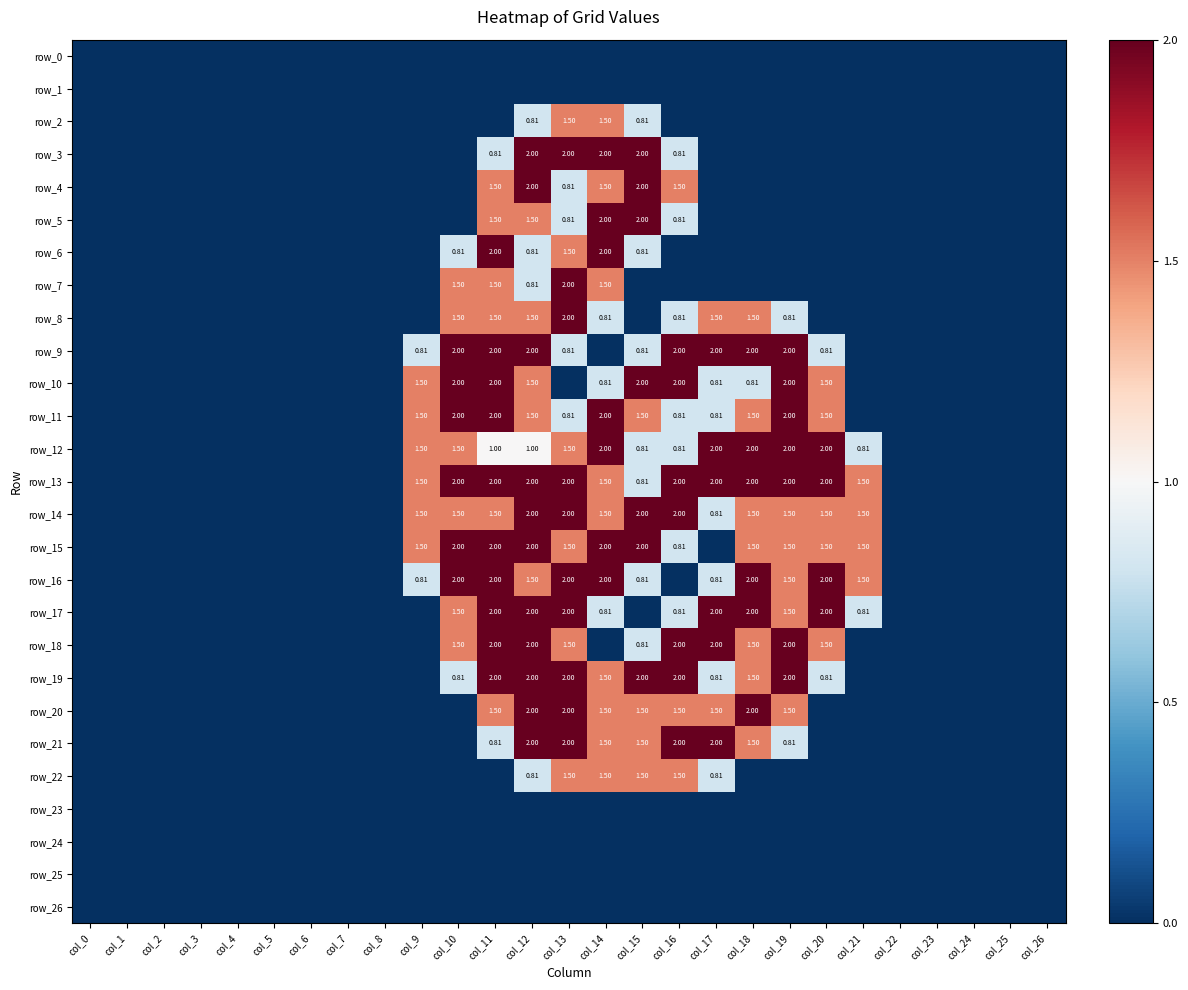

Reading right to left, transcribe all the data shown in this chart.

row_0: col_26=0.0	col_25=0.0	col_24=0.0	col_23=0.0	col_22=0.0	col_21=0.0	col_20=0.0	col_19=0.0	col_18=0.0	col_17=0.0	col_16=0.0	col_15=0.0	col_14=0.0	col_13=0.0	col_12=0.0	col_11=0.0	col_10=0.0	col_9=0.0	col_8=0.0	col_7=0.0	col_6=0.0	col_5=0.0	col_4=0.0	col_3=0.0	col_2=0.0	col_1=0.0	col_0=0.0
row_1: col_26=0.0	col_25=0.0	col_24=0.0	col_23=0.0	col_22=0.0	col_21=0.0	col_20=0.0	col_19=0.0	col_18=0.0	col_17=0.0	col_16=0.0	col_15=0.0	col_14=0.0	col_13=0.0	col_12=0.0	col_11=0.0	col_10=0.0	col_9=0.0	col_8=0.0	col_7=0.0	col_6=0.0	col_5=0.0	col_4=0.0	col_3=0.0	col_2=0.0	col_1=0.0	col_0=0.0
row_2: col_26=0.0	col_25=0.0	col_24=0.0	col_23=0.0	col_22=0.0	col_21=0.0	col_20=0.0	col_19=0.0	col_18=0.0	col_17=0.0	col_16=0.0	col_15=0.8	col_14=1.5	col_13=1.5	col_12=0.8	col_11=0.0	col_10=0.0	col_9=0.0	col_8=0.0	col_7=0.0	col_6=0.0	col_5=0.0	col_4=0.0	col_3=0.0	col_2=0.0	col_1=0.0	col_0=0.0
row_3: col_26=0.0	col_25=0.0	col_24=0.0	col_23=0.0	col_22=0.0	col_21=0.0	col_20=0.0	col_19=0.0	col_18=0.0	col_17=0.0	col_16=0.8	col_15=2.0	col_14=2.0	col_13=2.0	col_12=2.0	col_11=0.8	col_10=0.0	col_9=0.0	col_8=0.0	col_7=0.0	col_6=0.0	col_5=0.0	col_4=0.0	col_3=0.0	col_2=0.0	col_1=0.0	col_0=0.0
row_4: col_26=0.0	col_25=0.0	col_24=0.0	col_23=0.0	col_22=0.0	col_21=0.0	col_20=0.0	col_19=0.0	col_18=0.0	col_17=0.0	col_16=1.5	col_15=2.0	col_14=1.5	col_13=0.8	col_12=2.0	col_11=1.5	col_10=0.0	col_9=0.0	col_8=0.0	col_7=0.0	col_6=0.0	col_5=0.0	col_4=0.0	col_3=0.0	col_2=0.0	col_1=0.0	col_0=0.0
row_5: col_26=0.0	col_25=0.0	col_24=0.0	col_23=0.0	col_22=0.0	col_21=0.0	col_20=0.0	col_19=0.0	col_18=0.0	col_17=0.0	col_16=0.8	col_15=2.0	col_14=2.0	col_13=0.8	col_12=1.5	col_11=1.5	col_10=0.0	col_9=0.0	col_8=0.0	col_7=0.0	col_6=0.0	col_5=0.0	col_4=0.0	col_3=0.0	col_2=0.0	col_1=0.0	col_0=0.0
row_6: col_26=0.0	col_25=0.0	col_24=0.0	col_23=0.0	col_22=0.0	col_21=0.0	col_20=0.0	col_19=0.0	col_18=0.0	col_17=0.0	col_16=0.0	col_15=0.8	col_14=2.0	col_13=1.5	col_12=0.8	col_11=2.0	col_10=0.8	col_9=0.0	col_8=0.0	col_7=0.0	col_6=0.0	col_5=0.0	col_4=0.0	col_3=0.0	col_2=0.0	col_1=0.0	col_0=0.0
row_7: col_26=0.0	col_25=0.0	col_24=0.0	col_23=0.0	col_22=0.0	col_21=0.0	col_20=0.0	col_19=0.0	col_18=0.0	col_17=0.0	col_16=0.0	col_15=0.0	col_14=1.5	col_13=2.0	col_12=0.8	col_11=1.5	col_10=1.5	col_9=0.0	col_8=0.0	col_7=0.0	col_6=0.0	col_5=0.0	col_4=0.0	col_3=0.0	col_2=0.0	col_1=0.0	col_0=0.0
row_8: col_26=0.0	col_25=0.0	col_24=0.0	col_23=0.0	col_22=0.0	col_21=0.0	col_20=0.0	col_19=0.8	col_18=1.5	col_17=1.5	col_16=0.8	col_15=0.0	col_14=0.8	col_13=2.0	col_12=1.5	col_11=1.5	col_10=1.5	col_9=0.0	col_8=0.0	col_7=0.0	col_6=0.0	col_5=0.0	col_4=0.0	col_3=0.0	col_2=0.0	col_1=0.0	col_0=0.0
row_9: col_26=0.0	col_25=0.0	col_24=0.0	col_23=0.0	col_22=0.0	col_21=0.0	col_20=0.8	col_19=2.0	col_18=2.0	col_17=2.0	col_16=2.0	col_15=0.8	col_14=0.0	col_13=0.8	col_12=2.0	col_11=2.0	col_10=2.0	col_9=0.8	col_8=0.0	col_7=0.0	col_6=0.0	col_5=0.0	col_4=0.0	col_3=0.0	col_2=0.0	col_1=0.0	col_0=0.0
row_10: col_26=0.0	col_25=0.0	col_24=0.0	col_23=0.0	col_22=0.0	col_21=0.0	col_20=1.5	col_19=2.0	col_18=0.8	col_17=0.8	col_16=2.0	col_15=2.0	col_14=0.8	col_13=0.0	col_12=1.5	col_11=2.0	col_10=2.0	col_9=1.5	col_8=0.0	col_7=0.0	col_6=0.0	col_5=0.0	col_4=0.0	col_3=0.0	col_2=0.0	col_1=0.0	col_0=0.0
row_11: col_26=0.0	col_25=0.0	col_24=0.0	col_23=0.0	col_22=0.0	col_21=0.0	col_20=1.5	col_19=2.0	col_18=1.5	col_17=0.8	col_16=0.8	col_15=1.5	col_14=2.0	col_13=0.8	col_12=1.5	col_11=2.0	col_10=2.0	col_9=1.5	col_8=0.0	col_7=0.0	col_6=0.0	col_5=0.0	col_4=0.0	col_3=0.0	col_2=0.0	col_1=0.0	col_0=0.0
row_12: col_26=0.0	col_25=0.0	col_24=0.0	col_23=0.0	col_22=0.0	col_21=0.8	col_20=2.0	col_19=2.0	col_18=2.0	col_17=2.0	col_16=0.8	col_15=0.8	col_14=2.0	col_13=1.5	col_12=1.0	col_11=1.0	col_10=1.5	col_9=1.5	col_8=0.0	col_7=0.0	col_6=0.0	col_5=0.0	col_4=0.0	col_3=0.0	col_2=0.0	col_1=0.0	col_0=0.0
row_13: col_26=0.0	col_25=0.0	col_24=0.0	col_23=0.0	col_22=0.0	col_21=1.5	col_20=2.0	col_19=2.0	col_18=2.0	col_17=2.0	col_16=2.0	col_15=0.8	col_14=1.5	col_13=2.0	col_12=2.0	col_11=2.0	col_10=2.0	col_9=1.5	col_8=0.0	col_7=0.0	col_6=0.0	col_5=0.0	col_4=0.0	col_3=0.0	col_2=0.0	col_1=0.0	col_0=0.0
row_14: col_26=0.0	col_25=0.0	col_24=0.0	col_23=0.0	col_22=0.0	col_21=1.5	col_20=1.5	col_19=1.5	col_18=1.5	col_17=0.8	col_16=2.0	col_15=2.0	col_14=1.5	col_13=2.0	col_12=2.0	col_11=1.5	col_10=1.5	col_9=1.5	col_8=0.0	col_7=0.0	col_6=0.0	col_5=0.0	col_4=0.0	col_3=0.0	col_2=0.0	col_1=0.0	col_0=0.0
row_15: col_26=0.0	col_25=0.0	col_24=0.0	col_23=0.0	col_22=0.0	col_21=1.5	col_20=1.5	col_19=1.5	col_18=1.5	col_17=0.0	col_16=0.8	col_15=2.0	col_14=2.0	col_13=1.5	col_12=2.0	col_11=2.0	col_10=2.0	col_9=1.5	col_8=0.0	col_7=0.0	col_6=0.0	col_5=0.0	col_4=0.0	col_3=0.0	col_2=0.0	col_1=0.0	col_0=0.0
row_16: col_26=0.0	col_25=0.0	col_24=0.0	col_23=0.0	col_22=0.0	col_21=1.5	col_20=2.0	col_19=1.5	col_18=2.0	col_17=0.8	col_16=0.0	col_15=0.8	col_14=2.0	col_13=2.0	col_12=1.5	col_11=2.0	col_10=2.0	col_9=0.8	col_8=0.0	col_7=0.0	col_6=0.0	col_5=0.0	col_4=0.0	col_3=0.0	col_2=0.0	col_1=0.0	col_0=0.0
row_17: col_26=0.0	col_25=0.0	col_24=0.0	col_23=0.0	col_22=0.0	col_21=0.8	col_20=2.0	col_19=1.5	col_18=2.0	col_17=2.0	col_16=0.8	col_15=0.0	col_14=0.8	col_13=2.0	col_12=2.0	col_11=2.0	col_10=1.5	col_9=0.0	col_8=0.0	col_7=0.0	col_6=0.0	col_5=0.0	col_4=0.0	col_3=0.0	col_2=0.0	col_1=0.0	col_0=0.0
row_18: col_26=0.0	col_25=0.0	col_24=0.0	col_23=0.0	col_22=0.0	col_21=0.0	col_20=1.5	col_19=2.0	col_18=1.5	col_17=2.0	col_16=2.0	col_15=0.8	col_14=0.0	col_13=1.5	col_12=2.0	col_11=2.0	col_10=1.5	col_9=0.0	col_8=0.0	col_7=0.0	col_6=0.0	col_5=0.0	col_4=0.0	col_3=0.0	col_2=0.0	col_1=0.0	col_0=0.0
row_19: col_26=0.0	col_25=0.0	col_24=0.0	col_23=0.0	col_22=0.0	col_21=0.0	col_20=0.8	col_19=2.0	col_18=1.5	col_17=0.8	col_16=2.0	col_15=2.0	col_14=1.5	col_13=2.0	col_12=2.0	col_11=2.0	col_10=0.8	col_9=0.0	col_8=0.0	col_7=0.0	col_6=0.0	col_5=0.0	col_4=0.0	col_3=0.0	col_2=0.0	col_1=0.0	col_0=0.0
row_20: col_26=0.0	col_25=0.0	col_24=0.0	col_23=0.0	col_22=0.0	col_21=0.0	col_20=0.0	col_19=1.5	col_18=2.0	col_17=1.5	col_16=1.5	col_15=1.5	col_14=1.5	col_13=2.0	col_12=2.0	col_11=1.5	col_10=0.0	col_9=0.0	col_8=0.0	col_7=0.0	col_6=0.0	col_5=0.0	col_4=0.0	col_3=0.0	col_2=0.0	col_1=0.0	col_0=0.0
row_21: col_26=0.0	col_25=0.0	col_24=0.0	col_23=0.0	col_22=0.0	col_21=0.0	col_20=0.0	col_19=0.8	col_18=1.5	col_17=2.0	col_16=2.0	col_15=1.5	col_14=1.5	col_13=2.0	col_12=2.0	col_11=0.8	col_10=0.0	col_9=0.0	col_8=0.0	col_7=0.0	col_6=0.0	col_5=0.0	col_4=0.0	col_3=0.0	col_2=0.0	col_1=0.0	col_0=0.0
row_22: col_26=0.0	col_25=0.0	col_24=0.0	col_23=0.0	col_22=0.0	col_21=0.0	col_20=0.0	col_19=0.0	col_18=0.0	col_17=0.8	col_16=1.5	col_15=1.5	col_14=1.5	col_13=1.5	col_12=0.8	col_11=0.0	col_10=0.0	col_9=0.0	col_8=0.0	col_7=0.0	col_6=0.0	col_5=0.0	col_4=0.0	col_3=0.0	col_2=0.0	col_1=0.0	col_0=0.0
row_23: col_26=0.0	col_25=0.0	col_24=0.0	col_23=0.0	col_22=0.0	col_21=0.0	col_20=0.0	col_19=0.0	col_18=0.0	col_17=0.0	col_16=0.0	col_15=0.0	col_14=0.0	col_13=0.0	col_12=0.0	col_11=0.0	col_10=0.0	col_9=0.0	col_8=0.0	col_7=0.0	col_6=0.0	col_5=0.0	col_4=0.0	col_3=0.0	col_2=0.0	col_1=0.0	col_0=0.0
row_24: col_26=0.0	col_25=0.0	col_24=0.0	col_23=0.0	col_22=0.0	col_21=0.0	col_20=0.0	col_19=0.0	col_18=0.0	col_17=0.0	col_16=0.0	col_15=0.0	col_14=0.0	col_13=0.0	col_12=0.0	col_11=0.0	col_10=0.0	col_9=0.0	col_8=0.0	col_7=0.0	col_6=0.0	col_5=0.0	col_4=0.0	col_3=0.0	col_2=0.0	col_1=0.0	col_0=0.0
row_25: col_26=0.0	col_25=0.0	col_24=0.0	col_23=0.0	col_22=0.0	col_21=0.0	col_20=0.0	col_19=0.0	col_18=0.0	col_17=0.0	col_16=0.0	col_15=0.0	col_14=0.0	col_13=0.0	col_12=0.0	col_11=0.0	col_10=0.0	col_9=0.0	col_8=0.0	col_7=0.0	col_6=0.0	col_5=0.0	col_4=0.0	col_3=0.0	col_2=0.0	col_1=0.0	col_0=0.0
row_26: col_26=0.0	col_25=0.0	col_24=0.0	col_23=0.0	col_22=0.0	col_21=0.0	col_20=0.0	col_19=0.0	col_18=0.0	col_17=0.0	col_16=0.0	col_15=0.0	col_14=0.0	col_13=0.0	col_12=0.0	col_11=0.0	col_10=0.0	col_9=0.0	col_8=0.0	col_7=0.0	col_6=0.0	col_5=0.0	col_4=0.0	col_3=0.0	col_2=0.0	col_1=0.0	col_0=0.0